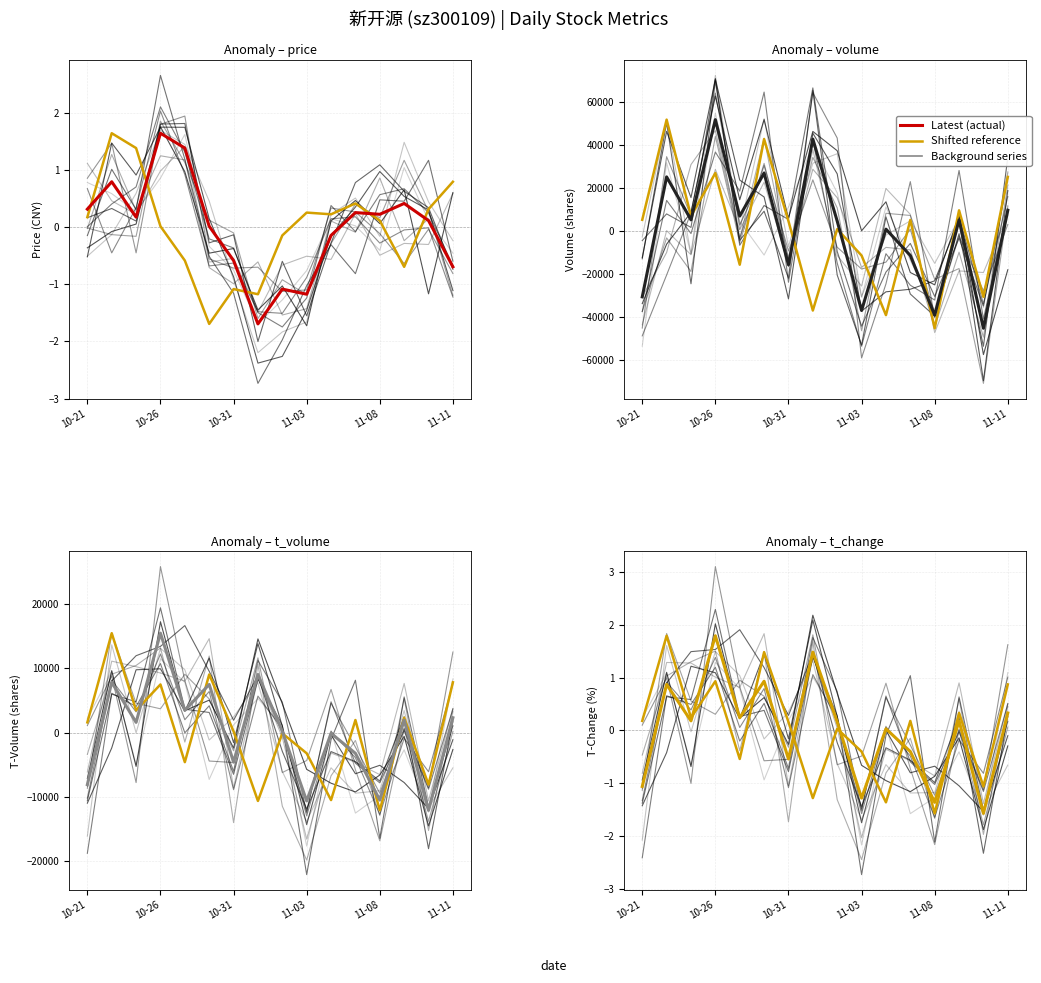

What is the difference between the highest and lowest values at 2022-10-28?

26859.8